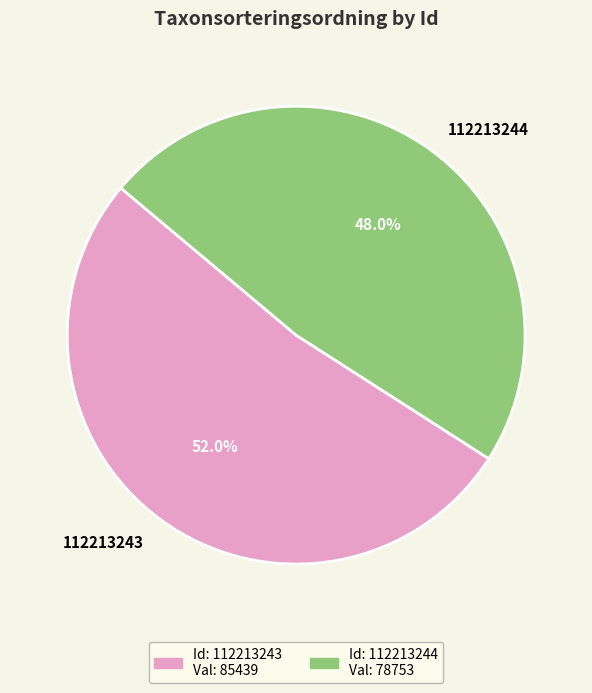

How many segments does this pie chart have?

2